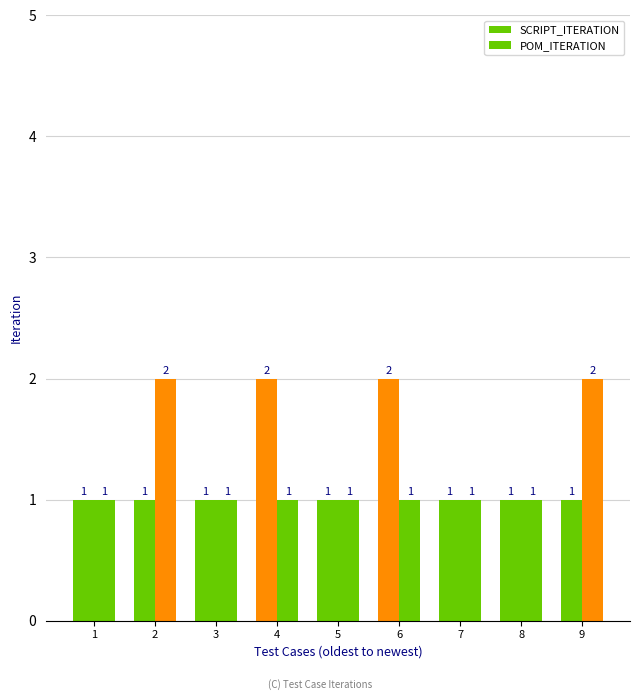

Reading left to right, extract all data points from this chart.

SCRIPT_ITERATION: 1=1	2=1	3=1	4=2	5=1	6=2	7=1	8=1	9=1
POM_ITERATION: 1=1	2=2	3=1	4=1	5=1	6=1	7=1	8=1	9=2